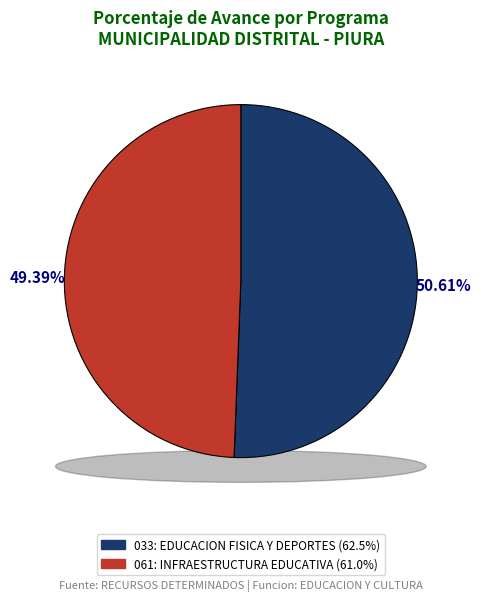

Does 033: EDUCACION FISICA Y DEPORTES account for over 50% of the chart?

Yes